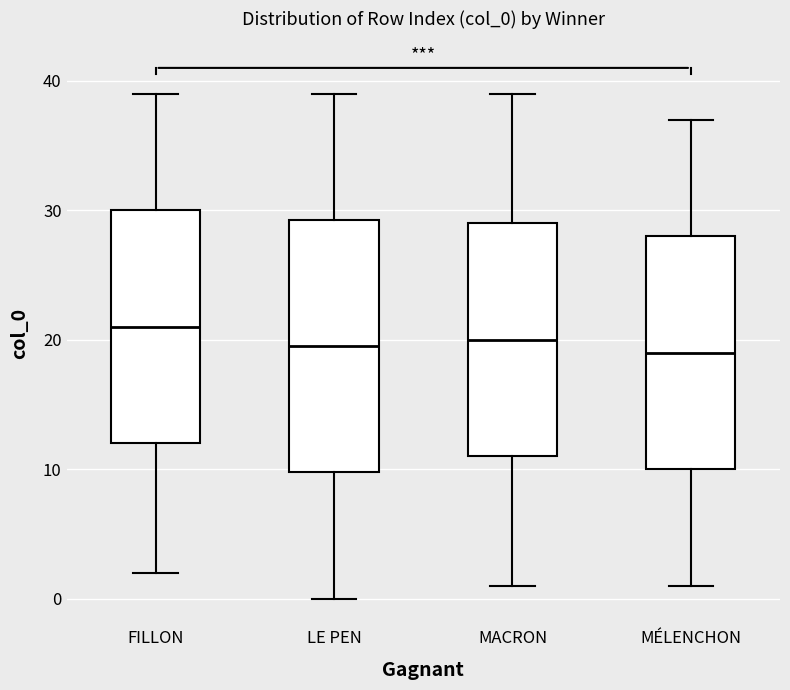

Reading left to right, transcribe this box plot: for each box, give where its median line is, the range the box spans, and where its two whiskers end, as read against the y-axis. The values are not printed on the chart, so give them approximately, as read against the axis.

FILLON: median 21, box 12 to 30, whiskers 2 to 39
LE PEN: median 20, box 10 to 29, whiskers 0 to 39
MACRON: median 20, box 11 to 29, whiskers 1 to 39
MÉLENCHON: median 19, box 10 to 28, whiskers 1 to 37